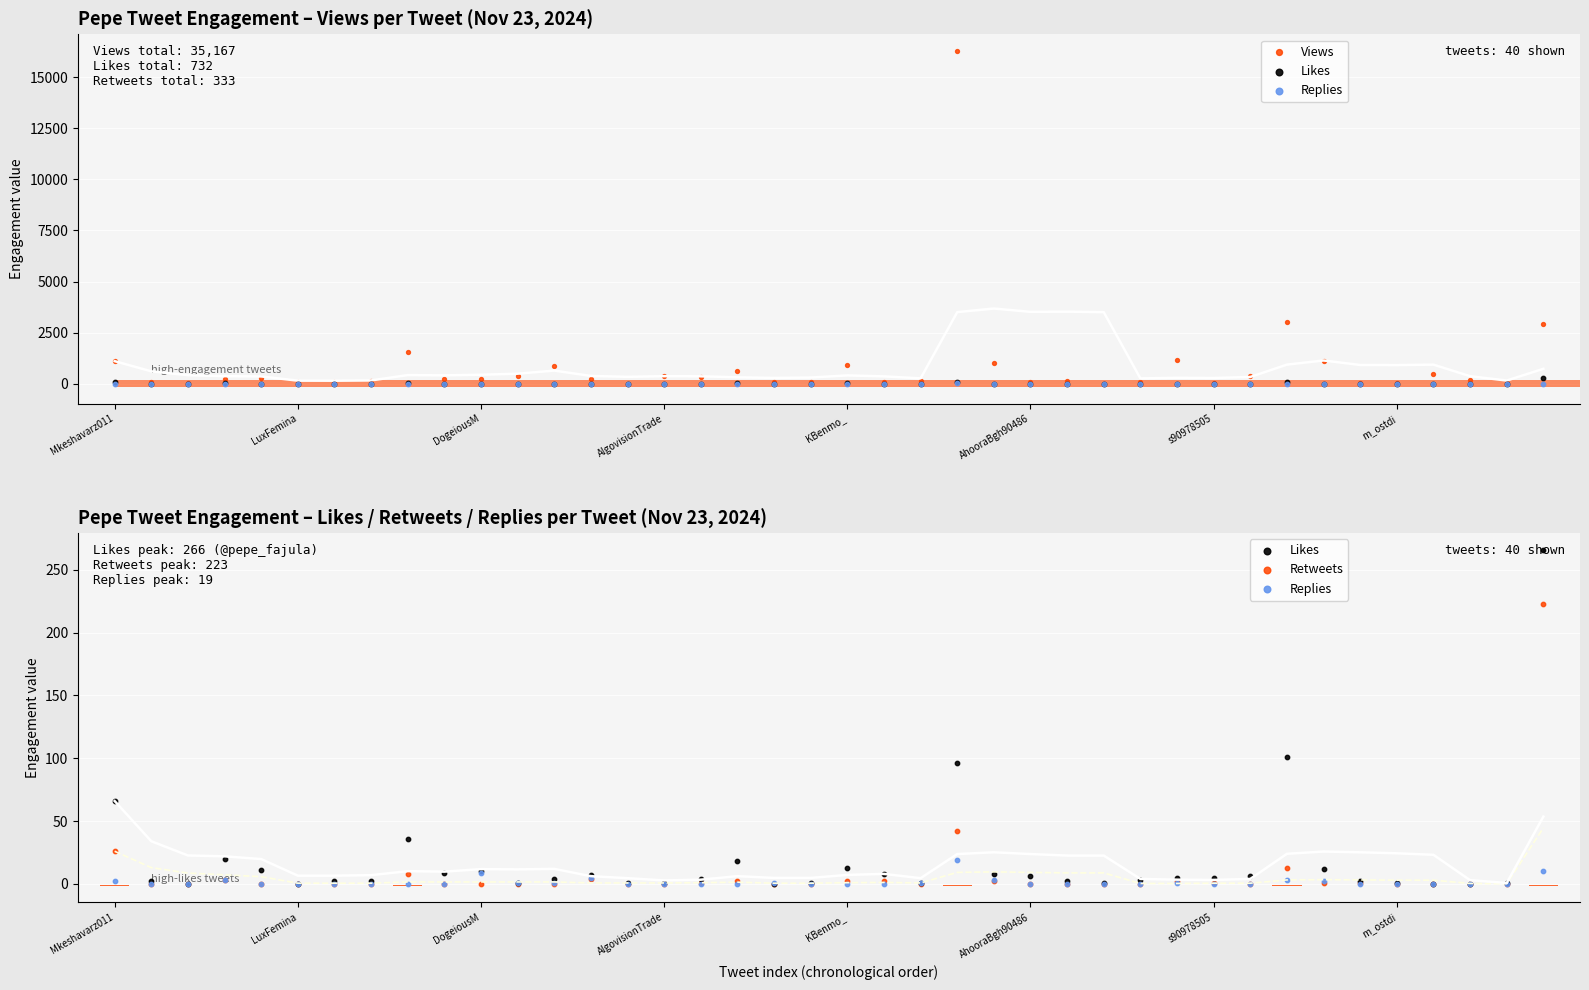

Which series reaches the minimum Y coordinate?

Likes